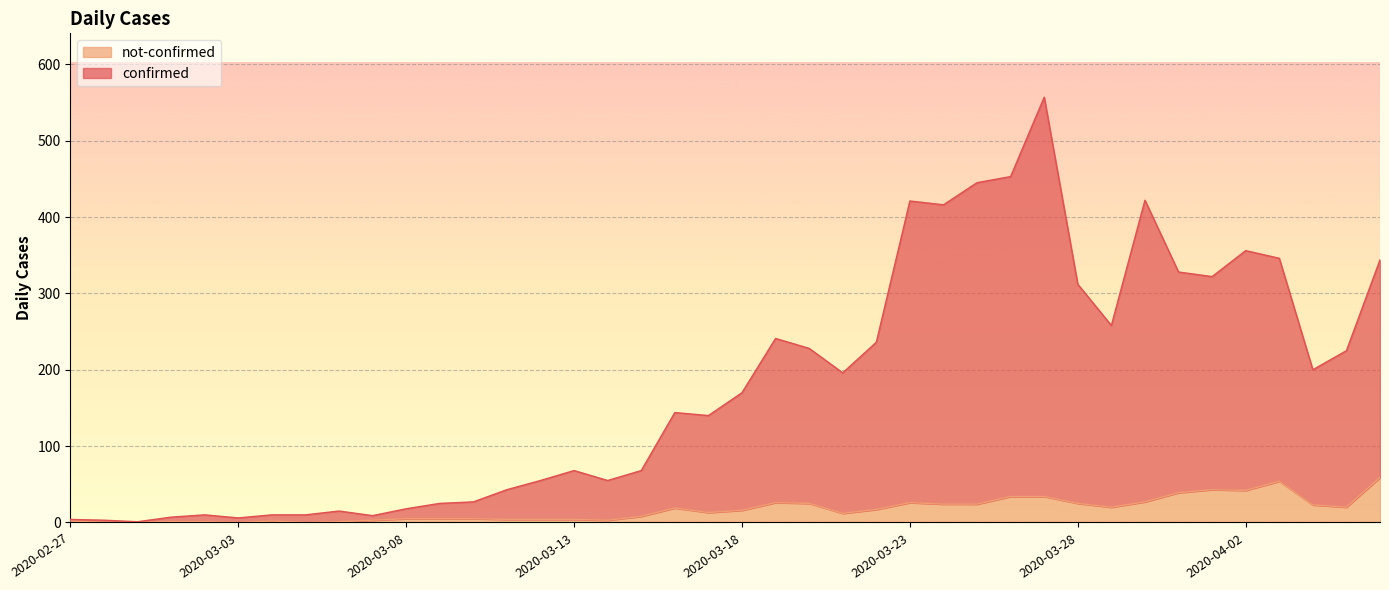

At which label does not-confirmed reach its peak?

2020-04-06